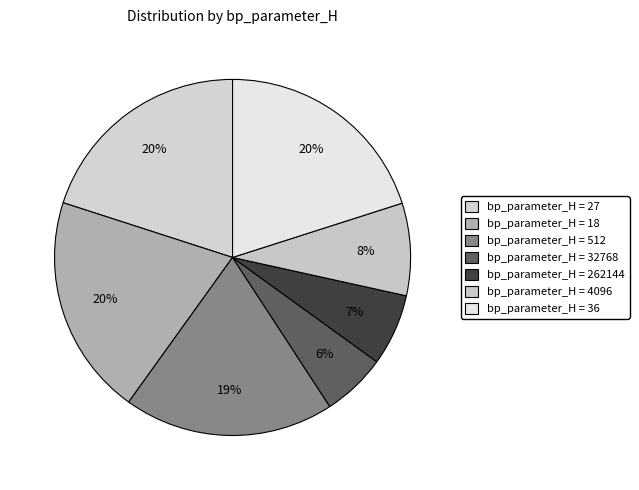

Count the number of slices in the pie.

7